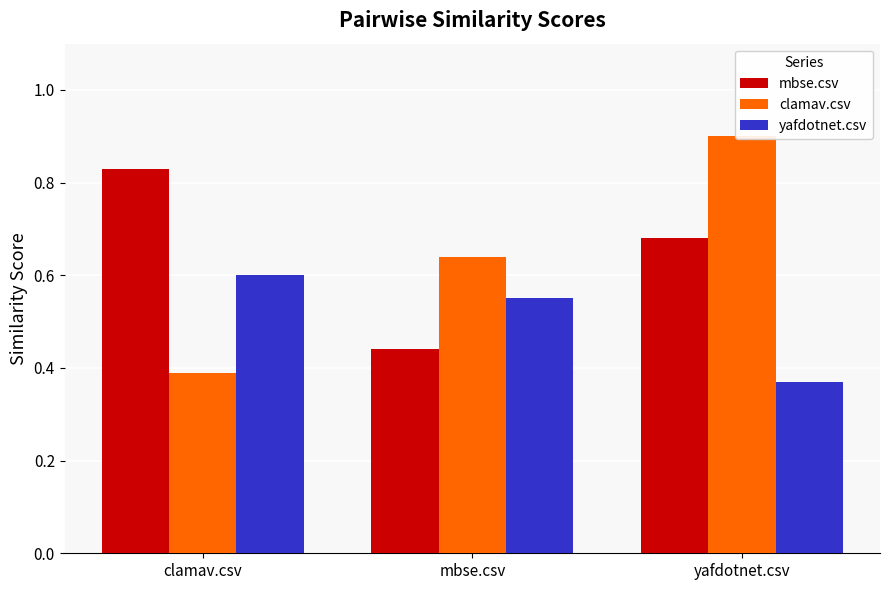

Which series has the widest spread of values?

clamav.csv